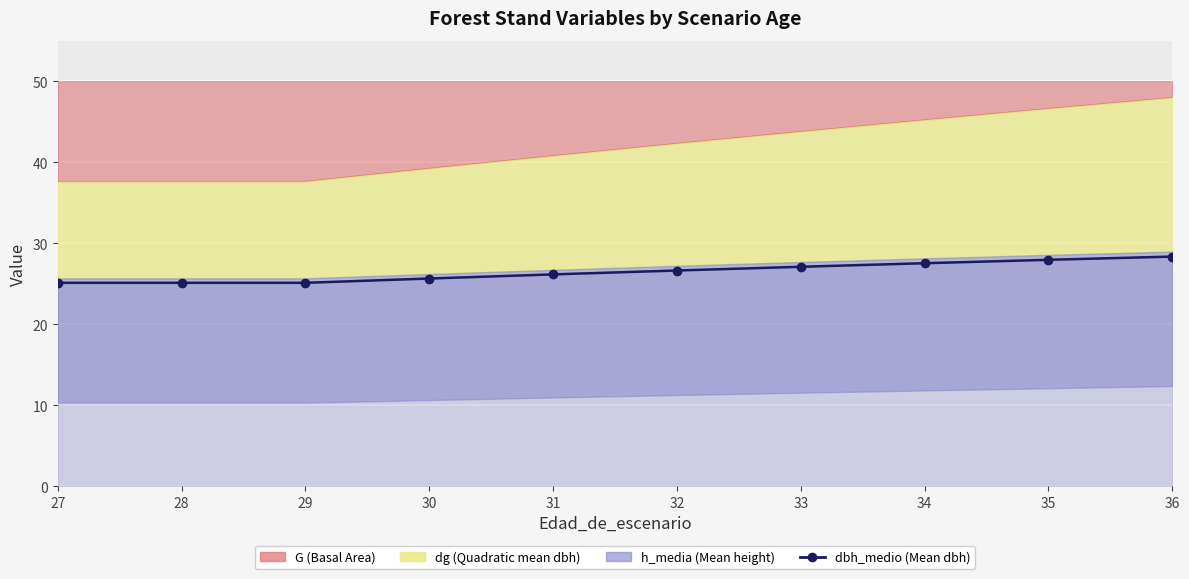

The value at 33 is 45.0. True or false?

False